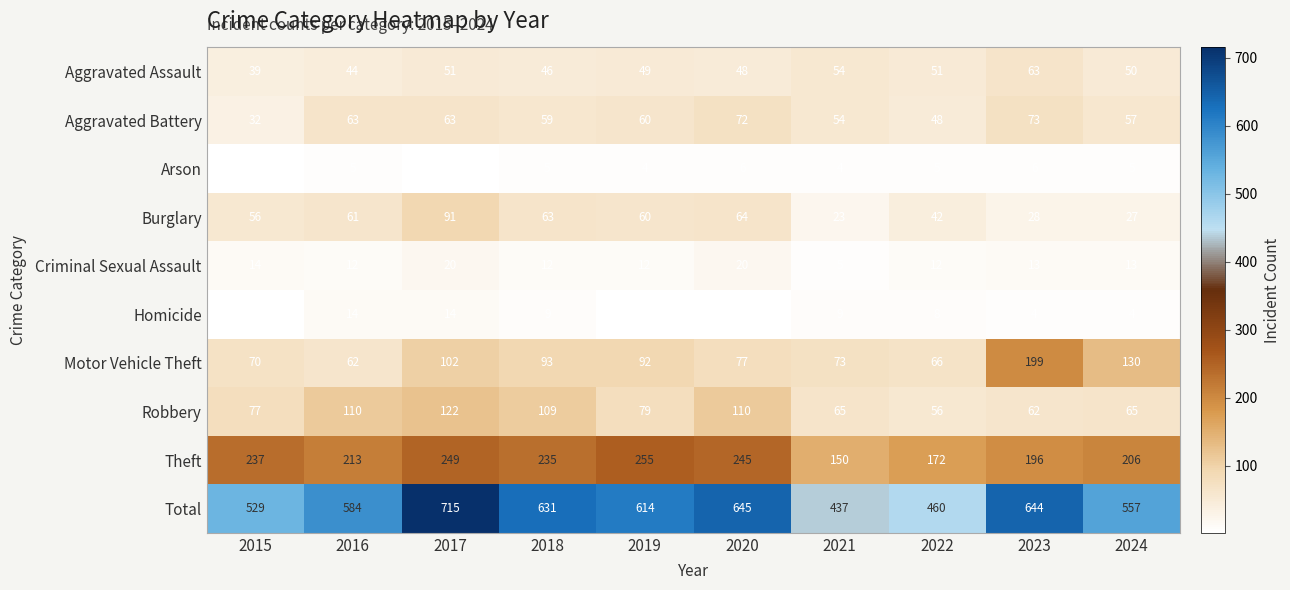

How many values in the Aggravated Assault series are below 50?

5